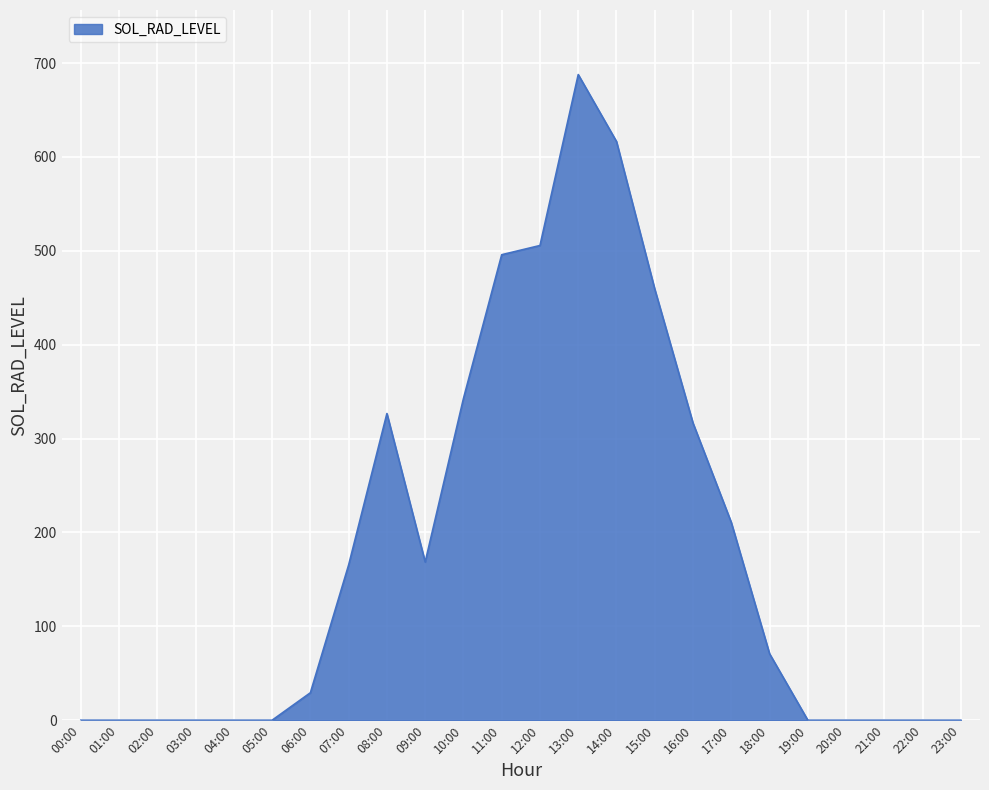

Which has a higher value, 13:00 or 02:00?

13:00